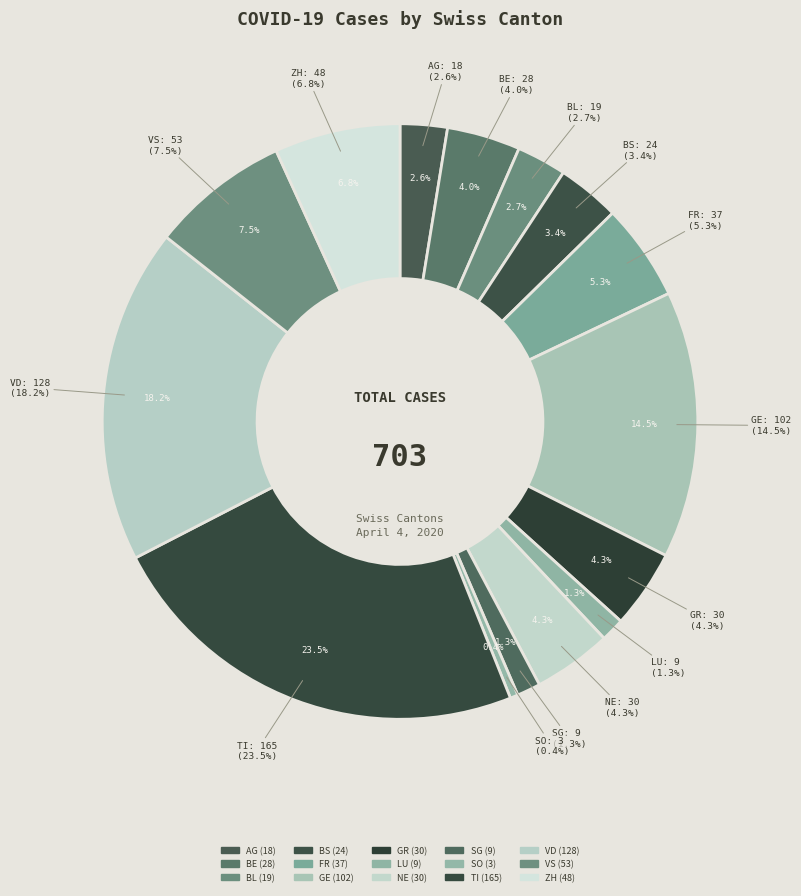

True or false: BL accounts for 3% of the total.

True